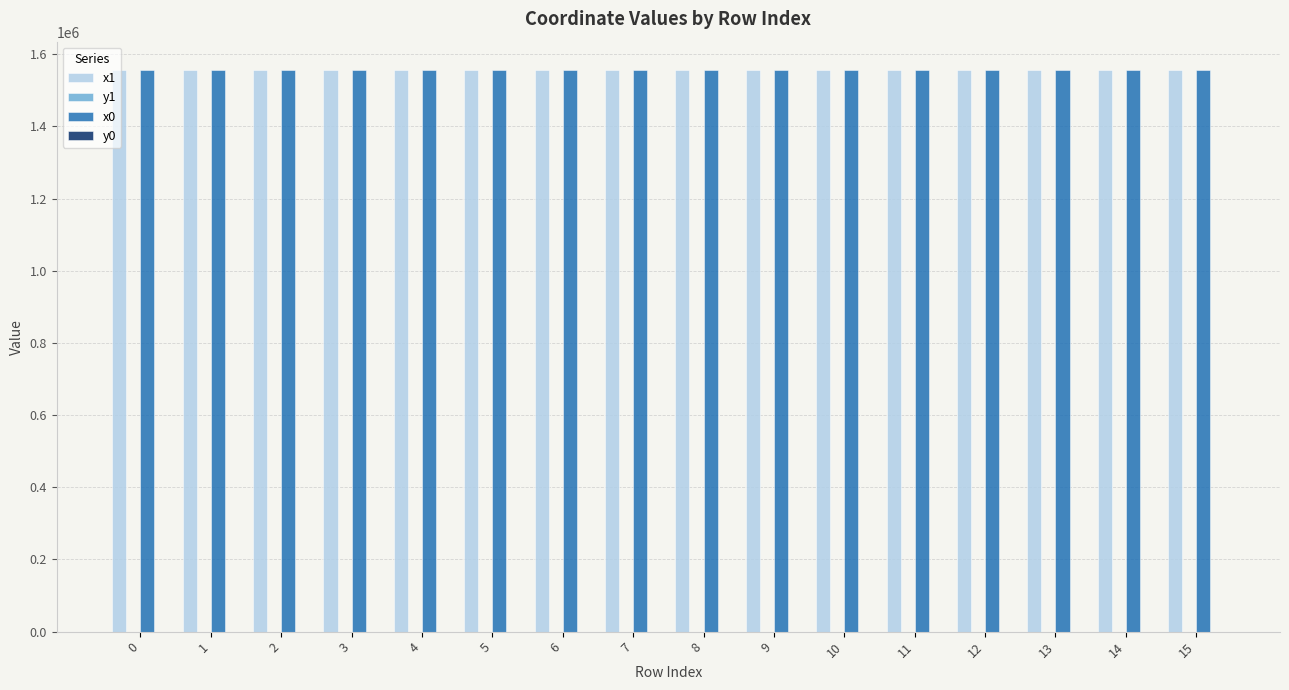

How many groups of bars are there?

16